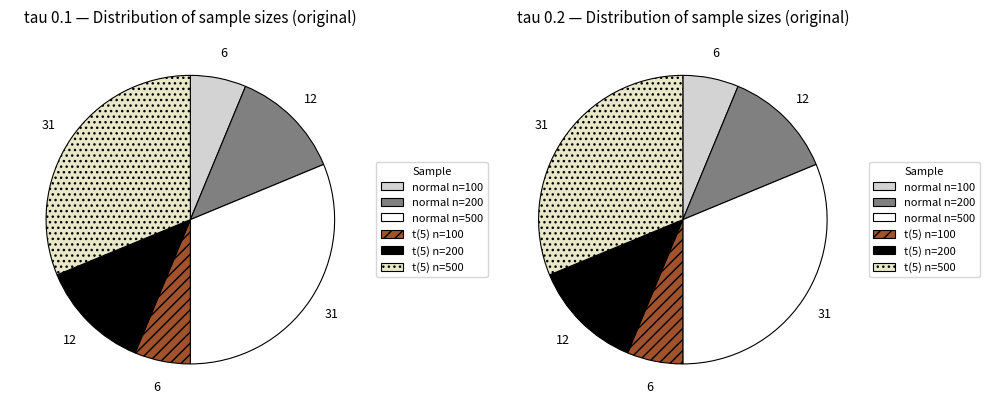

What is the smallest slice in the pie chart?

normal n=100